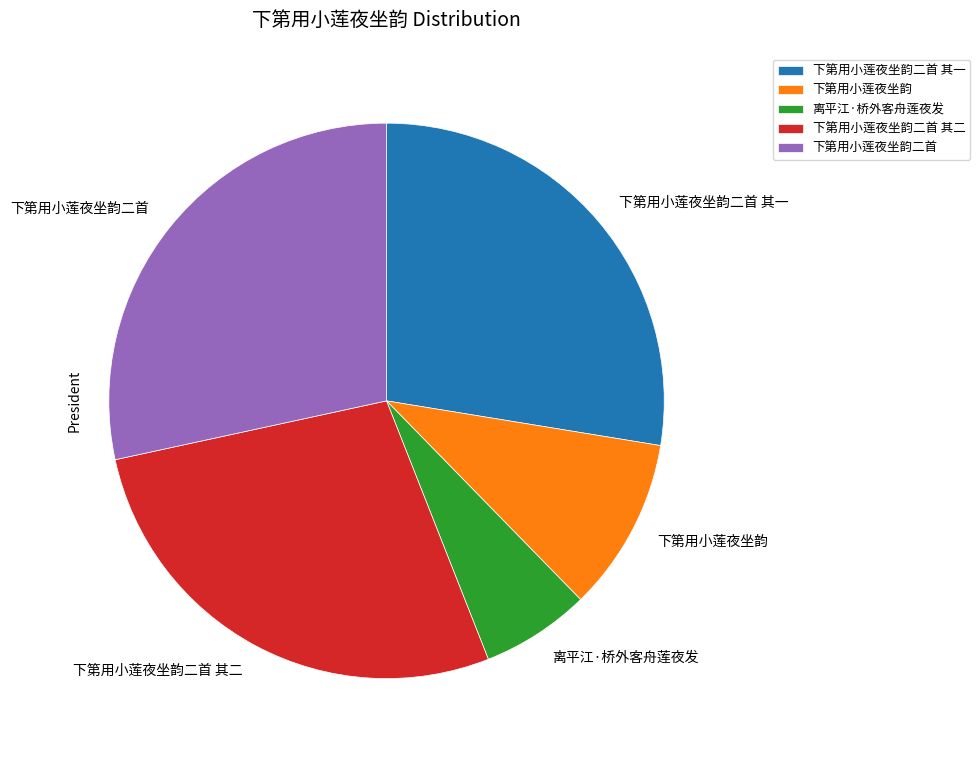

Is it true that 下第用小莲夜坐韵二首 is 28% of the pie?

True